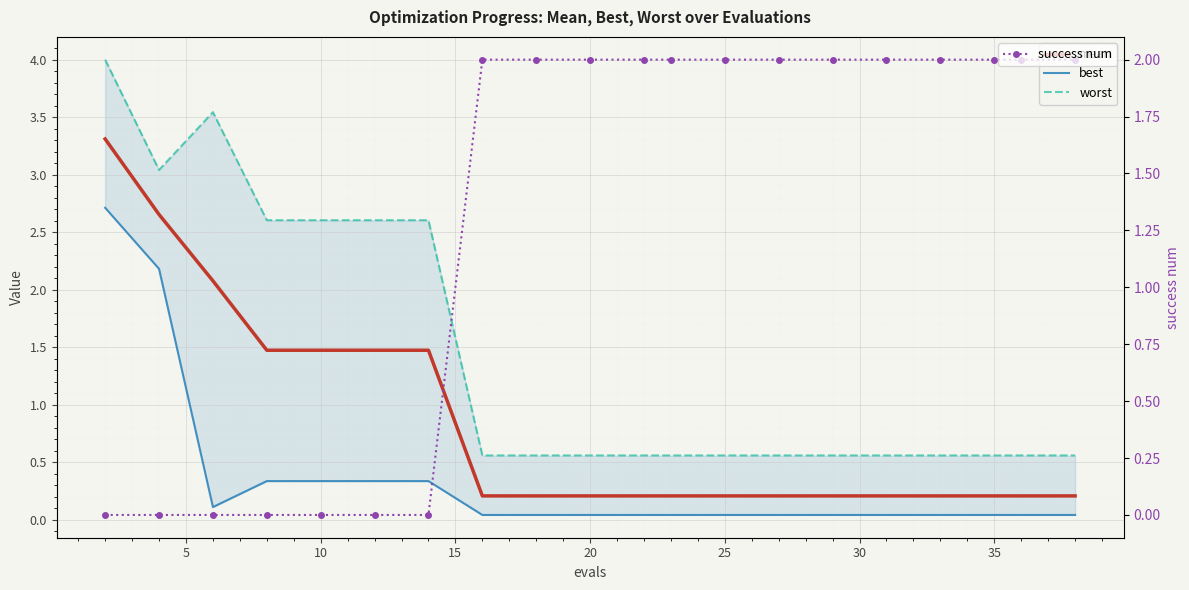

How many values in the success num series are below 2?

7